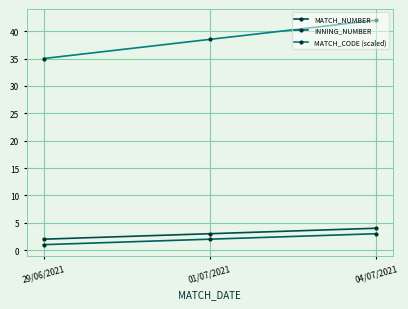

What are all the series names shown in the legend?

MATCH_NUMBER, INNING_NUMBER, MATCH_CODE (scaled)